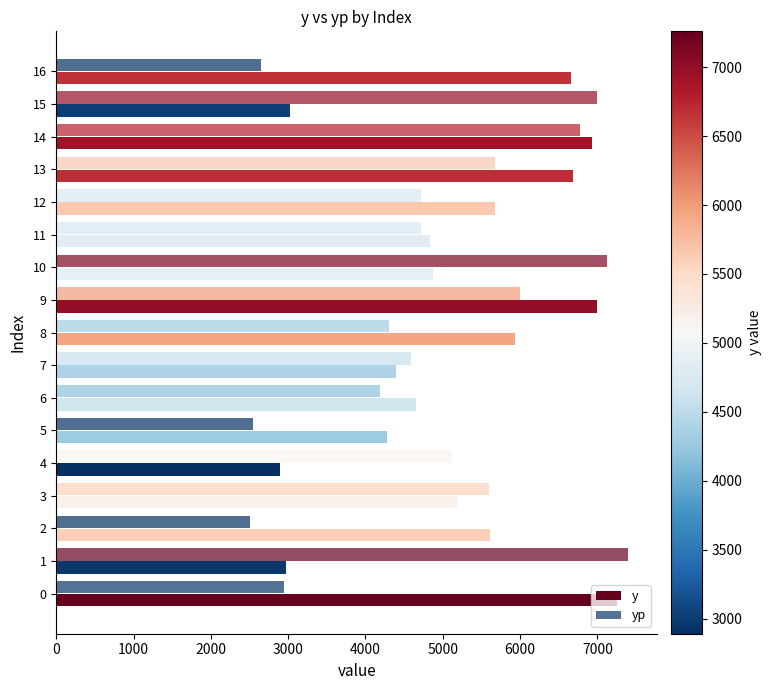

What is the sum of the y values at 0 and 12?

12930.0